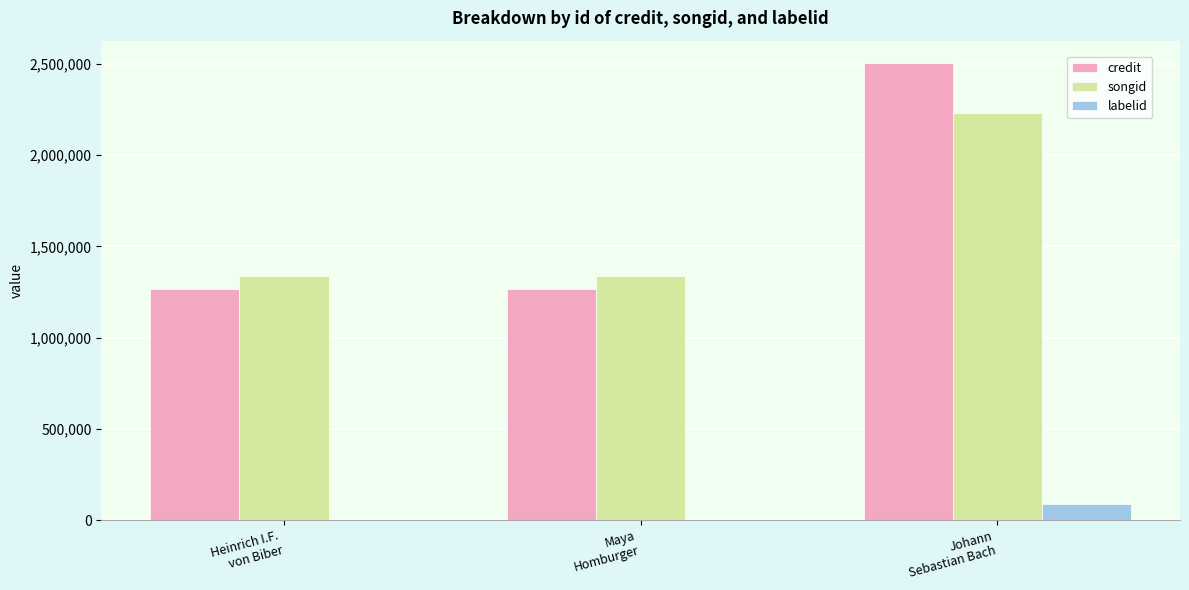

What is the greatest value displayed?

2503320